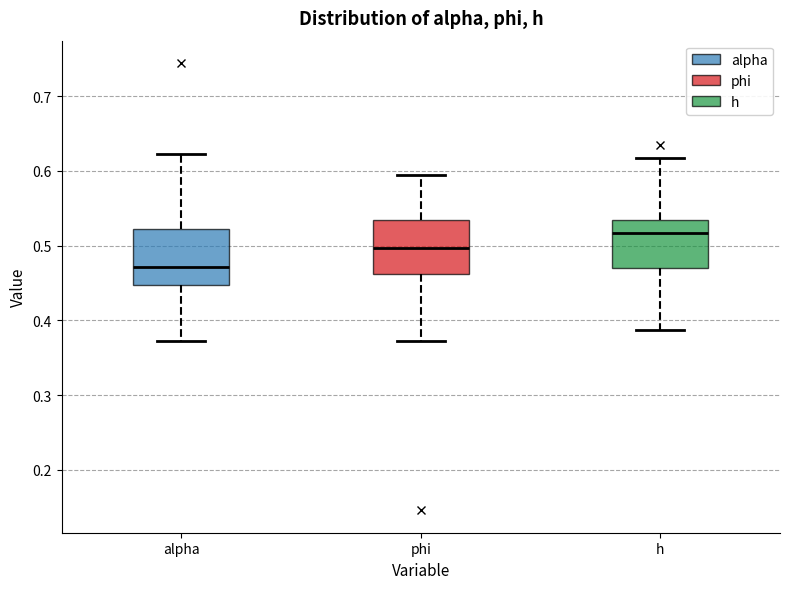

Where is the upper edge of the box for h on the y-axis? The values are not printed on the chart, so give them approximately, as read against the axis.

0.53